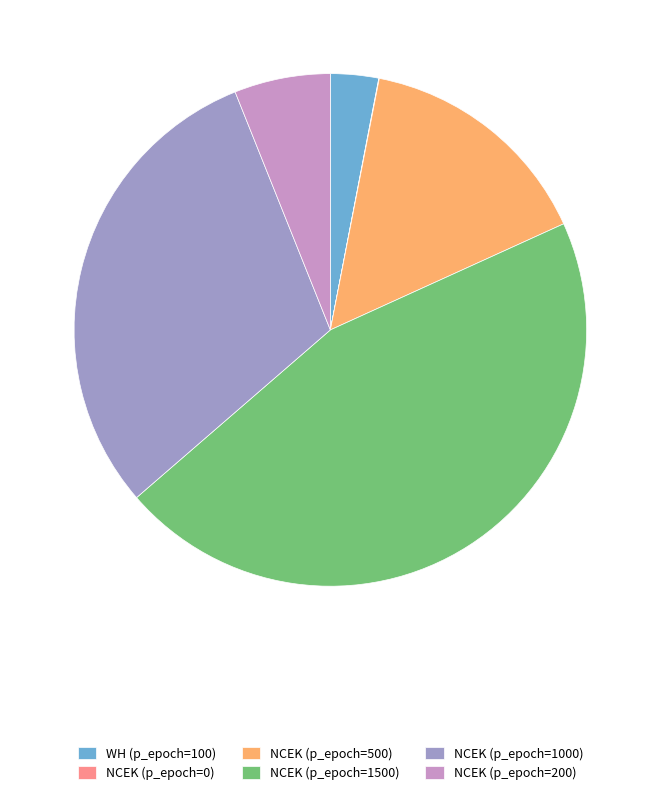

Is there any slice that represents more than half of the pie?

No